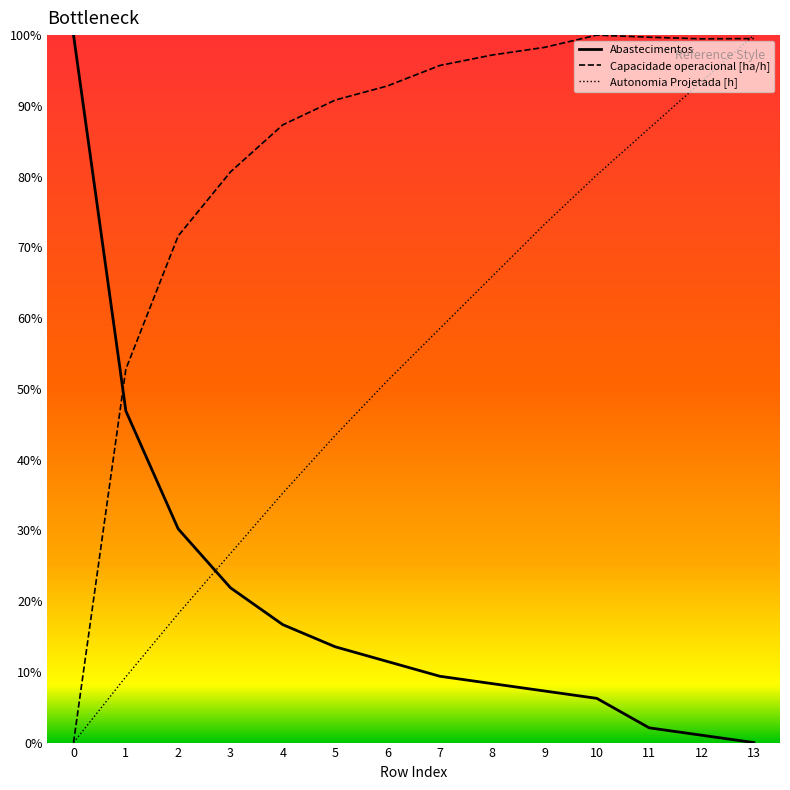

How many times do Capacidade operacional [ha/h] and Abastecimentos cross each other?

1